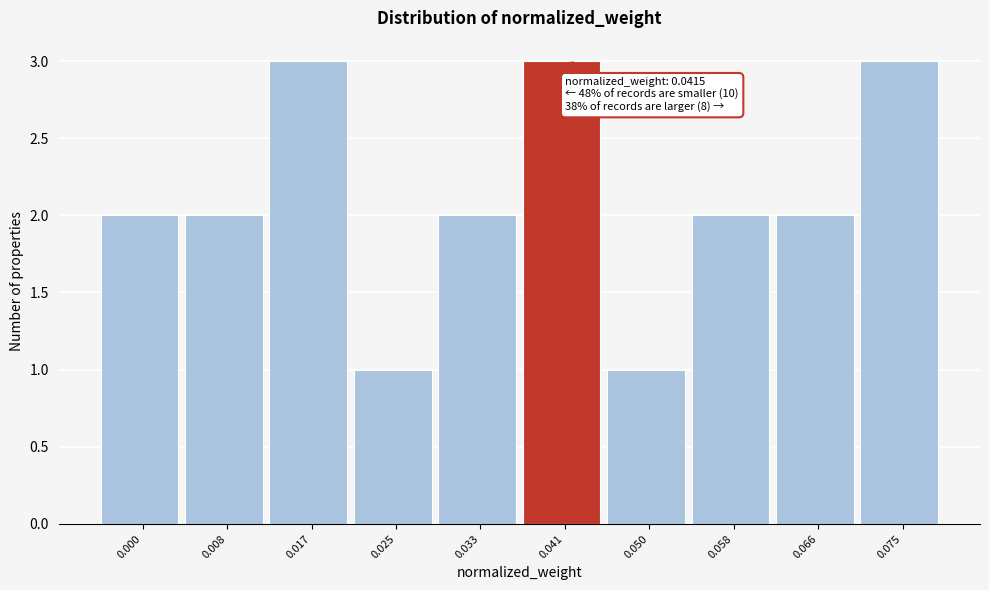

Reading left to right, list all the values displayed in this chart.

2	2	3	1	2	3	1	2	2	3